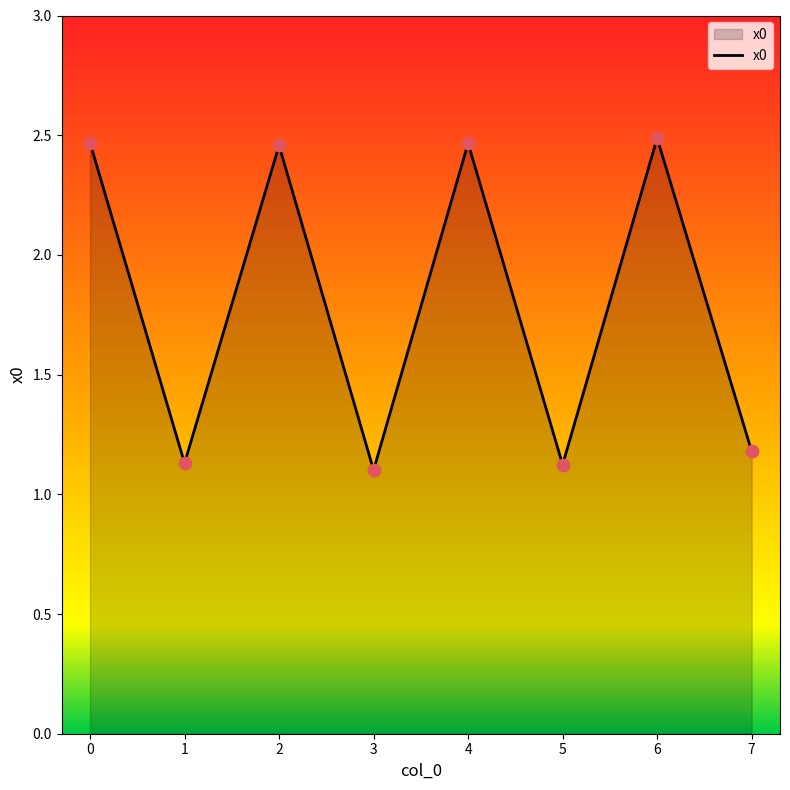

What is the change in value from 0 to 5?

-1.3